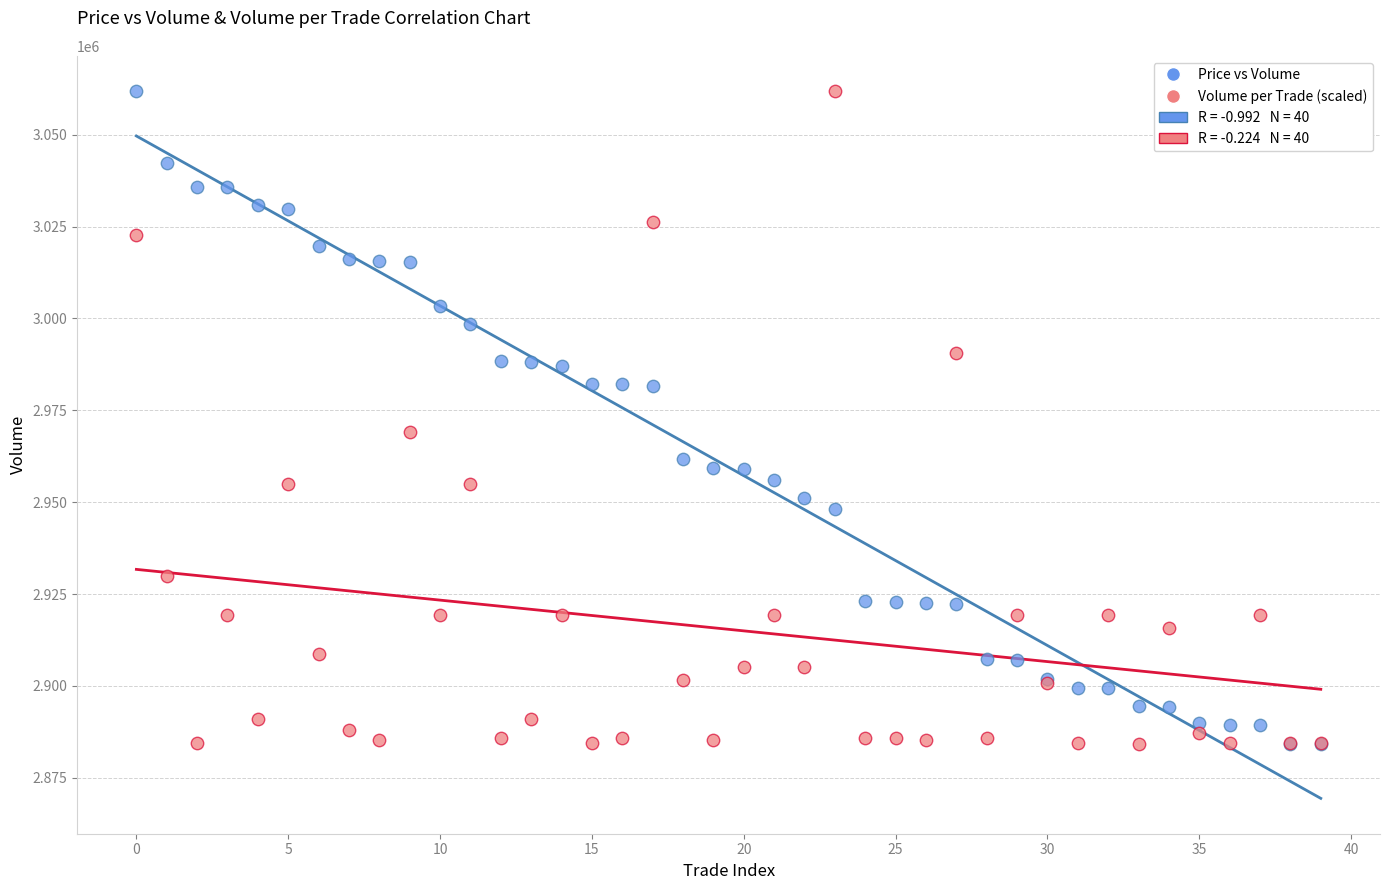

Across all series, what Y value is closest to 2973003?

2969227.5